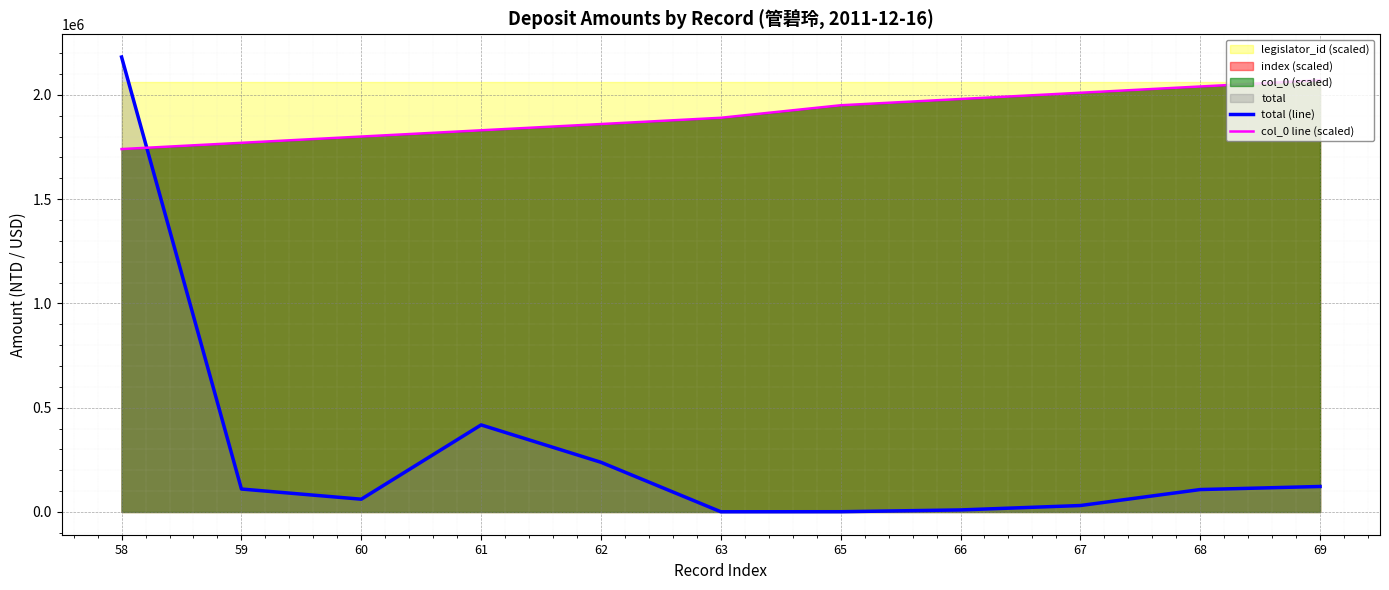

Reading left to right, what are all the values shown in this chart?

total (line): 58=2181267	59=109999	60=61239	61=417453	62=238177	63=994	65=1238	66=9792	67=30904	68=107480	69=122250
col_0 line (scaled): 58=1740000	59=1770000	60=1800000	61=1830000	62=1860000	63=1890000	65=1950000	66=1980000	67=2010000	68=2040000	69=2070000